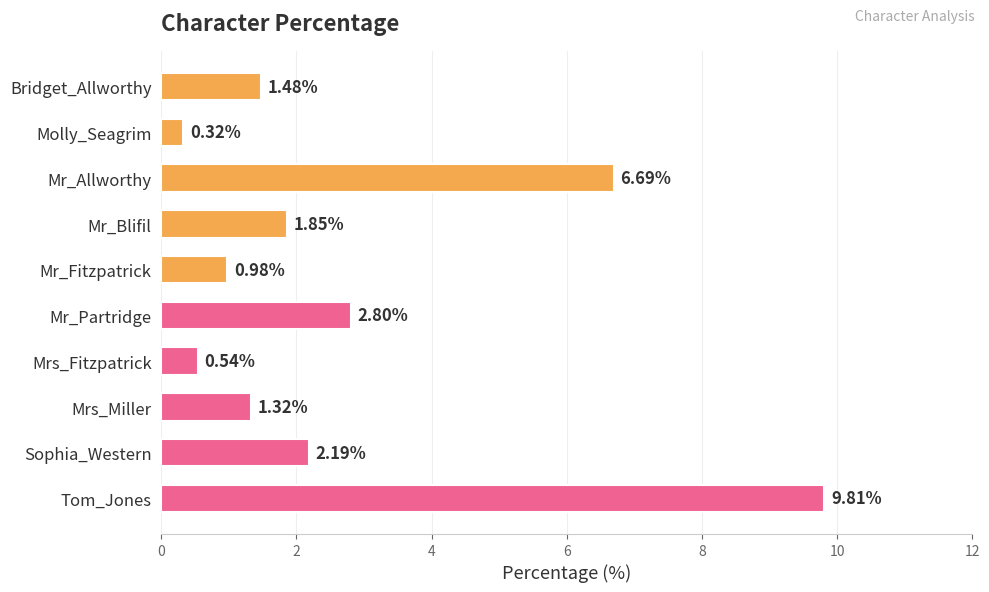

What is the maximum value shown in the chart?

9.8